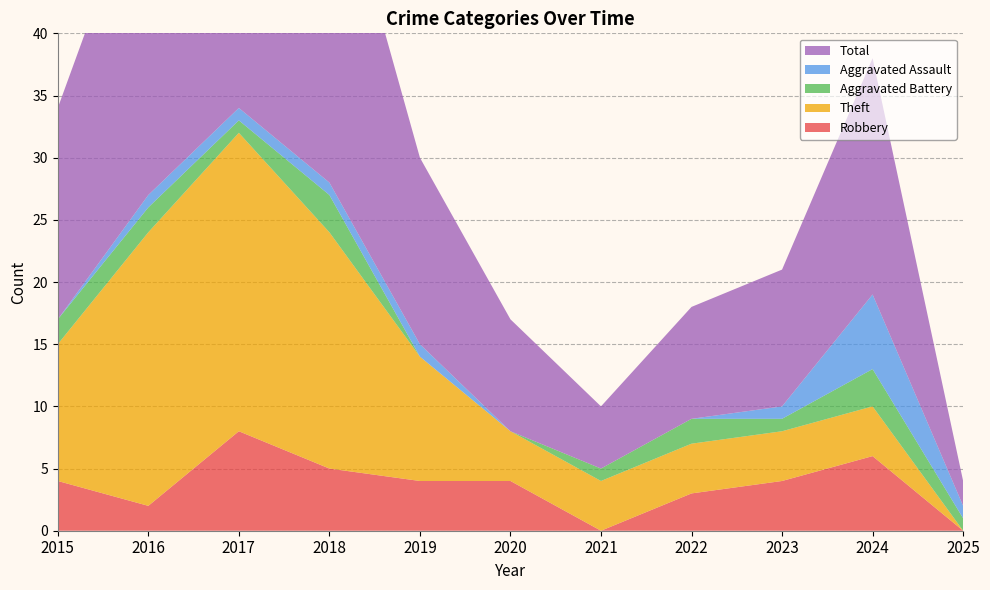

Reading left to right, list all the values displayed in this chart.

Robbery: 2015=4	2016=2	2017=8	2018=5	2019=4	2020=4	2021=0	2022=3	2023=4	2024=6	2025=0
Theft: 2015=11	2016=22	2017=24	2018=19	2019=10	2020=4	2021=4	2022=4	2023=4	2024=4	2025=0
Aggravated Battery: 2015=2	2016=2	2017=1	2018=3	2019=0	2020=0	2021=1	2022=2	2023=1	2024=3	2025=1
Aggravated Assault: 2015=0	2016=1	2017=1	2018=1	2019=1	2020=0	2021=0	2022=0	2023=1	2024=6	2025=1
Total: 2015=17	2016=27	2017=35	2018=28	2019=15	2020=9	2021=5	2022=9	2023=11	2024=19	2025=2